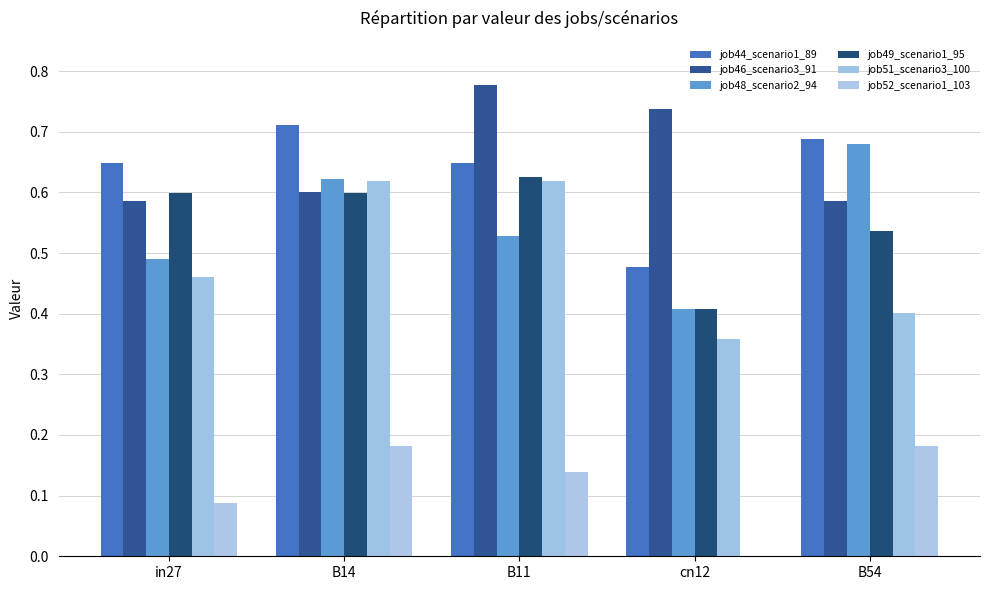

How many series are shown in this chart?

6